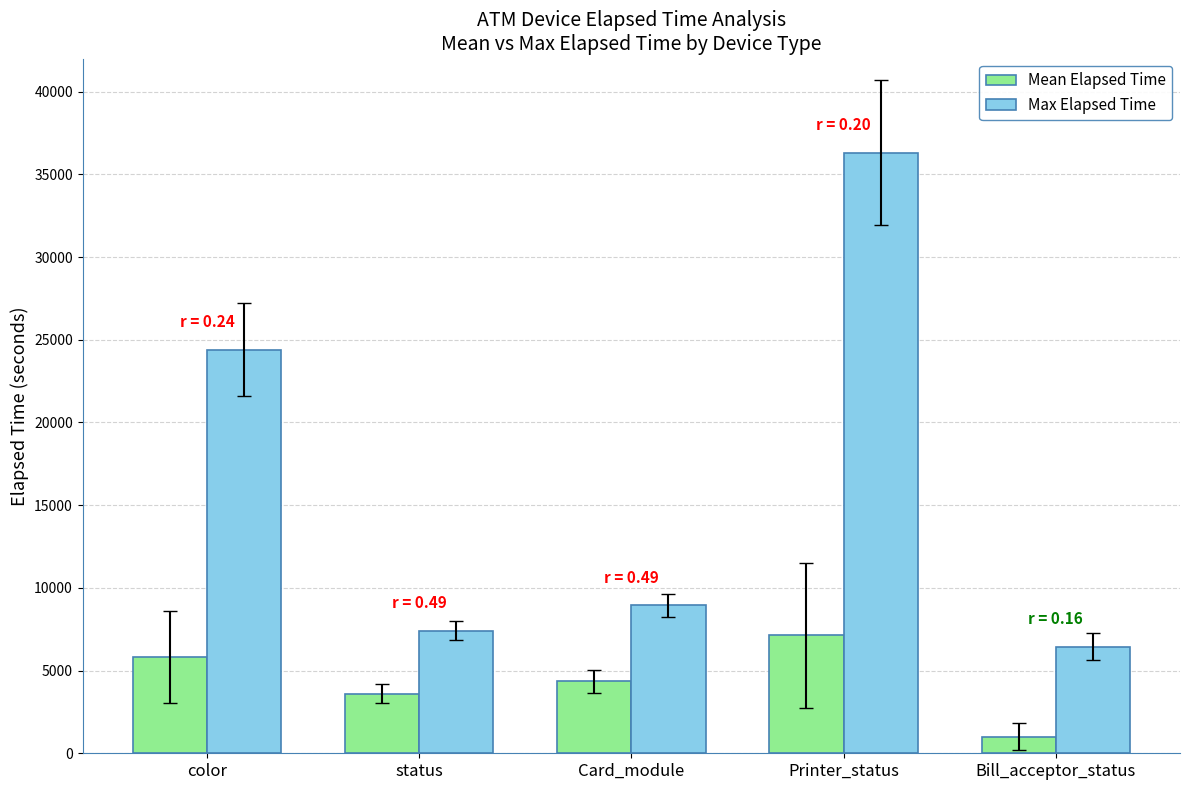

Count the number of data series in this chart.

2